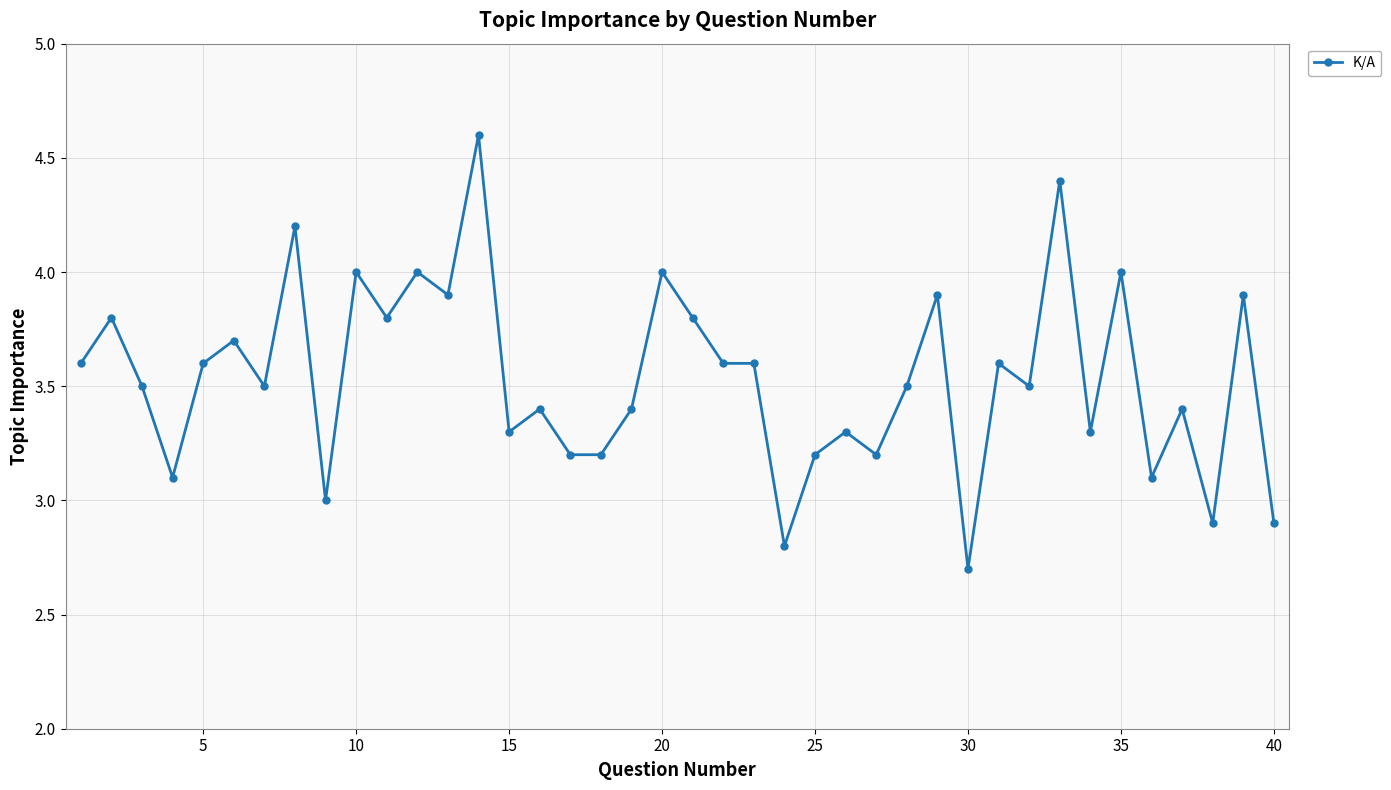

What is the value of the 13th point from the left?

3.9